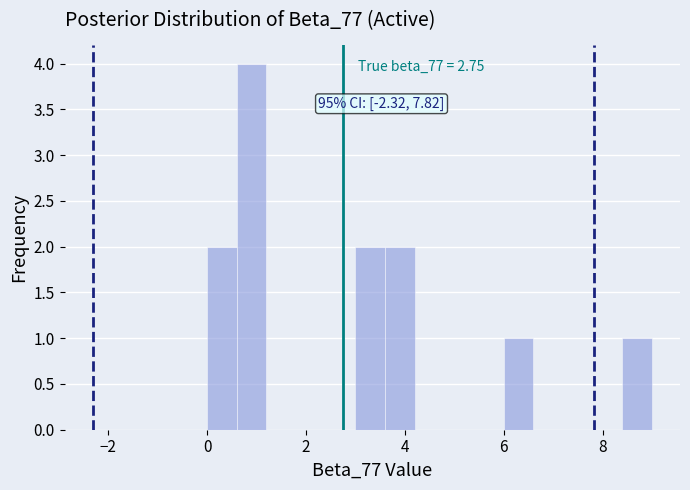

Around what value on the x-axis is the tallest bar? Give the approximate position of its centre, as read against the axis.

1.0